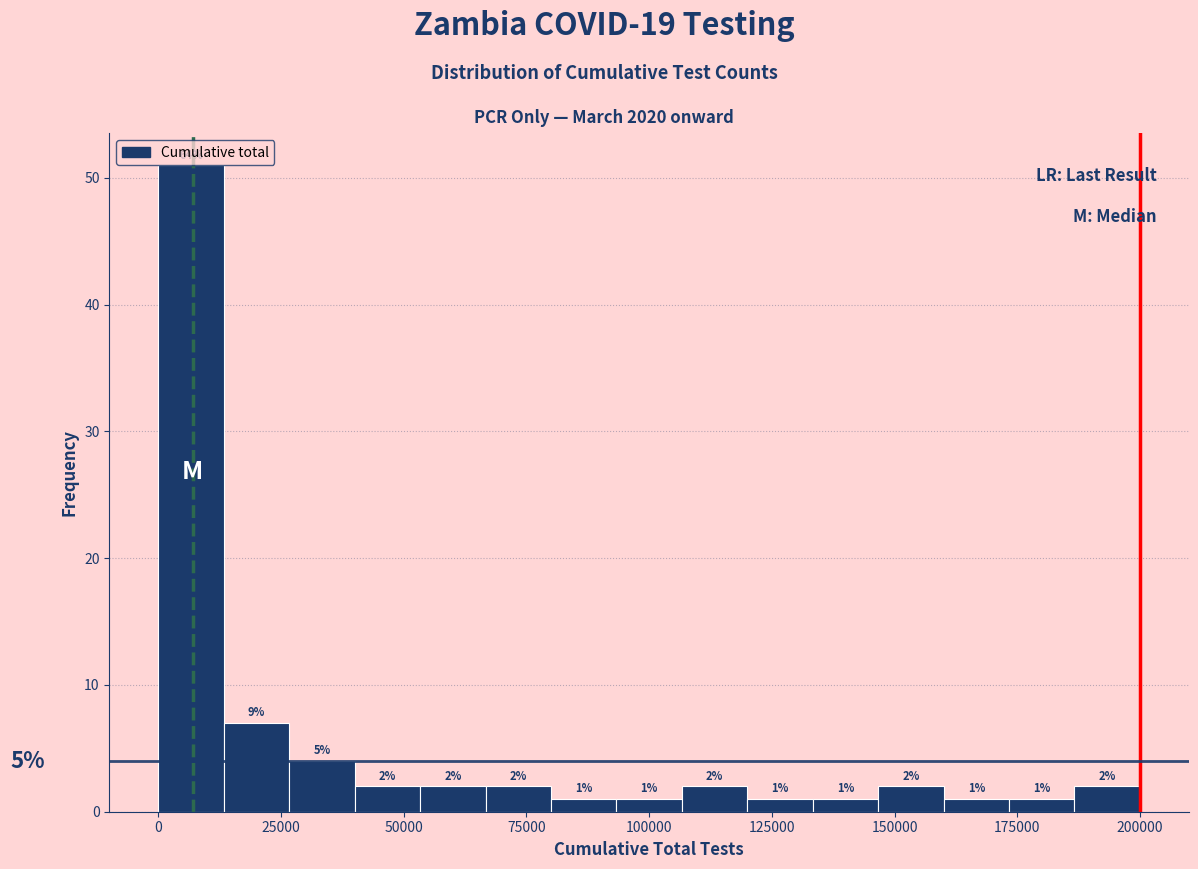

Read against the x-axis, roughly where is the centre of the tallest bar?

5000